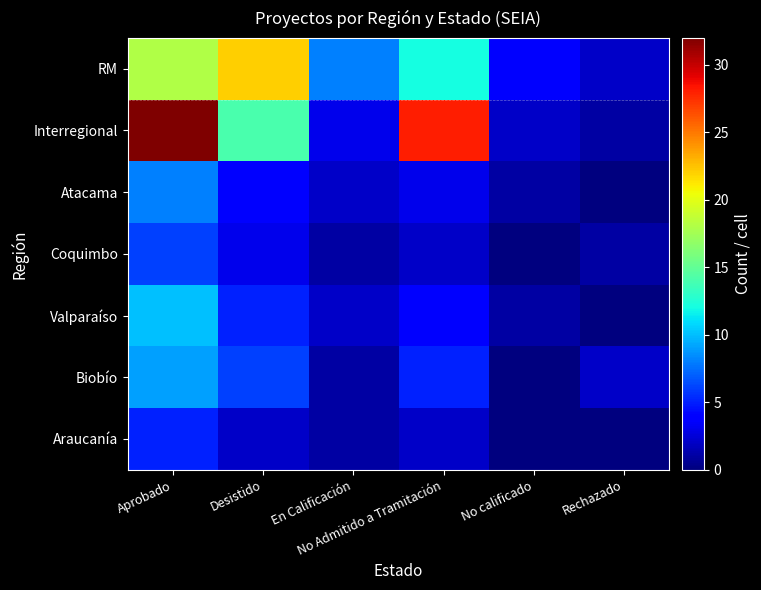

What is the total value across all series at Aprobado?

88